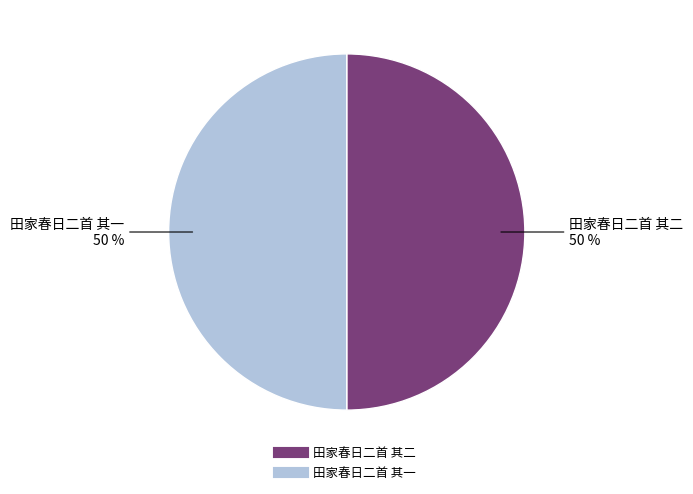

The 田家春日二首 其二 slice represents 43% of the pie. True or false?

False